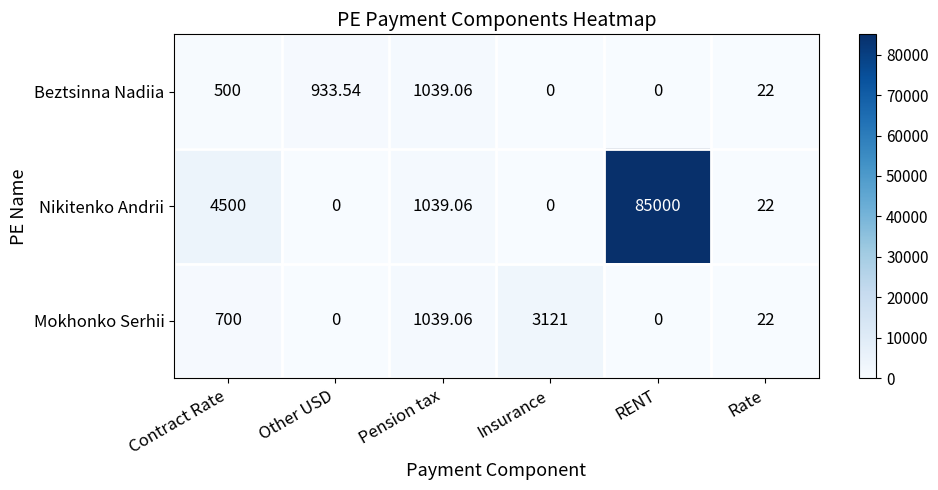

Which label corresponds to the largest value in the chart?

RENT